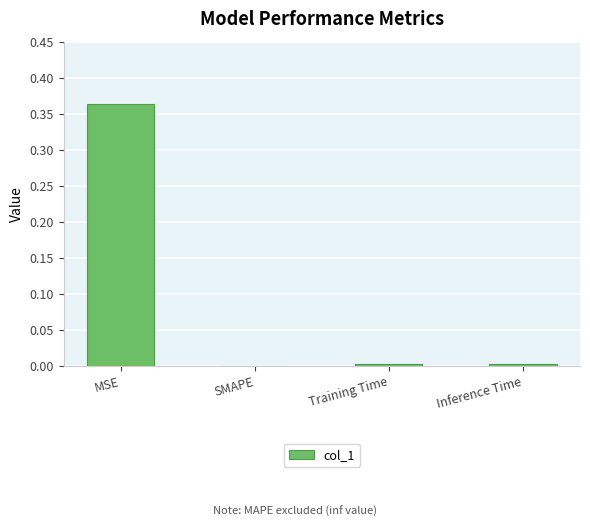

The value at SMAPE is 0.0. True or false?

True